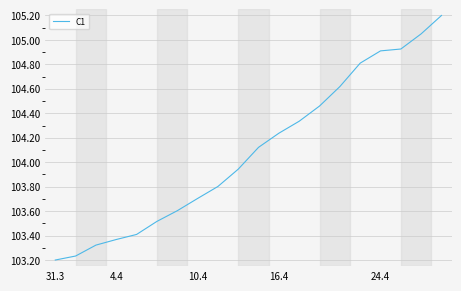

What is the difference between the maximum and minimum values?

2.0